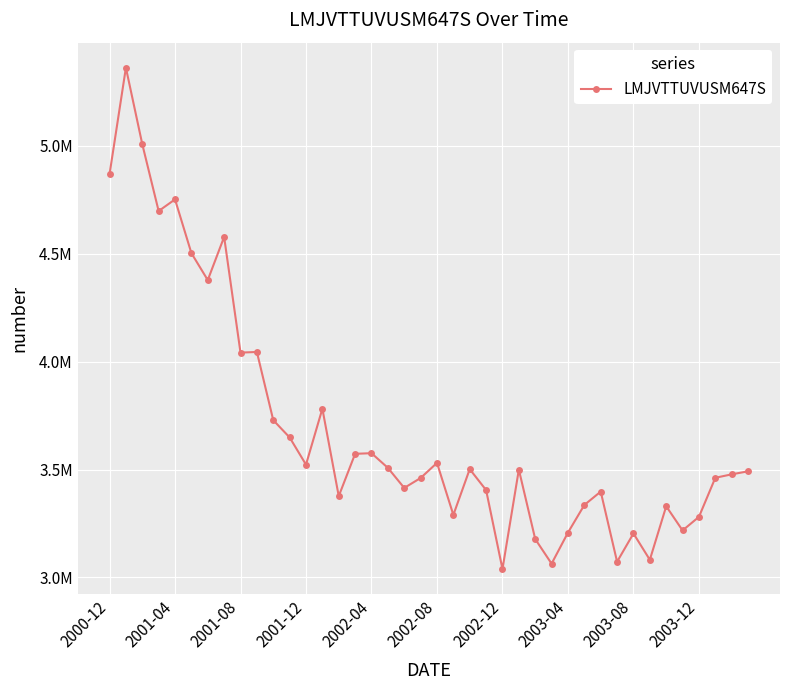

Is this an area chart (filled region under the line)?

No